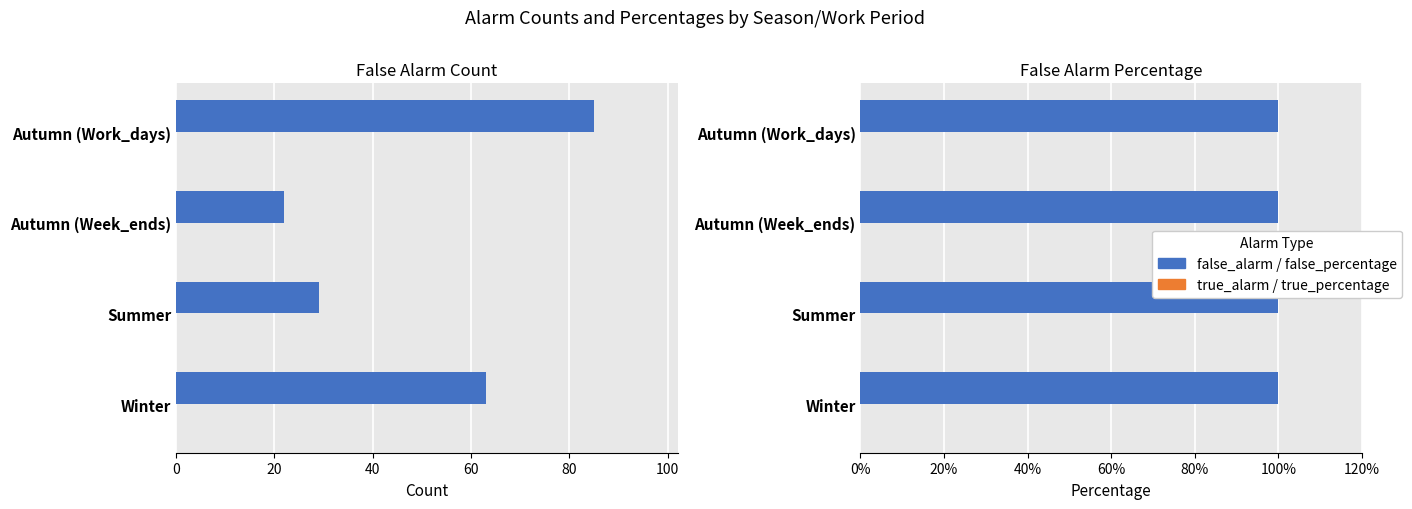

Does the chart contain stacked bars?

No